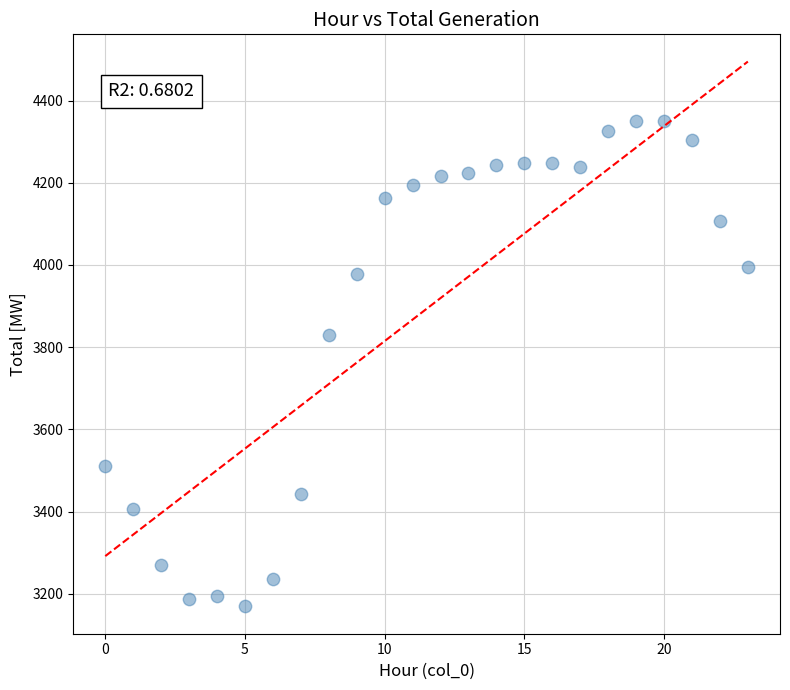

What is the range of Y values (max minus min)?

1182